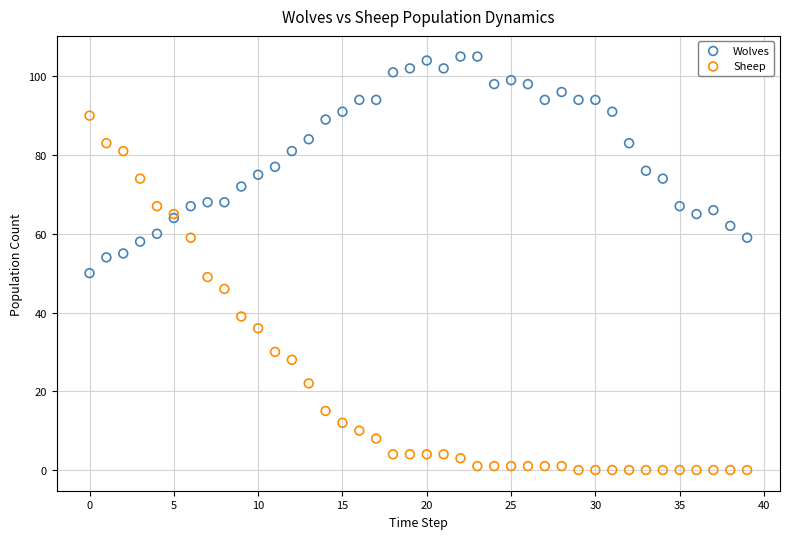

Which series has the largest Y range (max minus min)?

Sheep